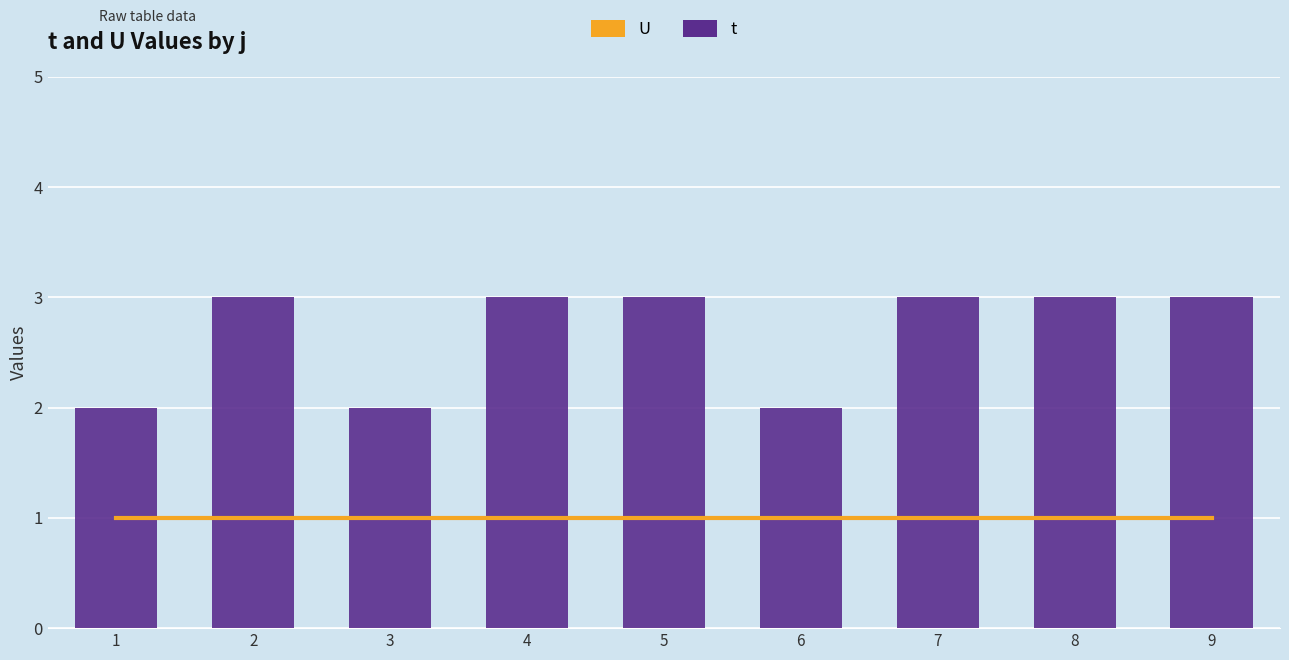

True or false: t has a value of 3 at 9.

True